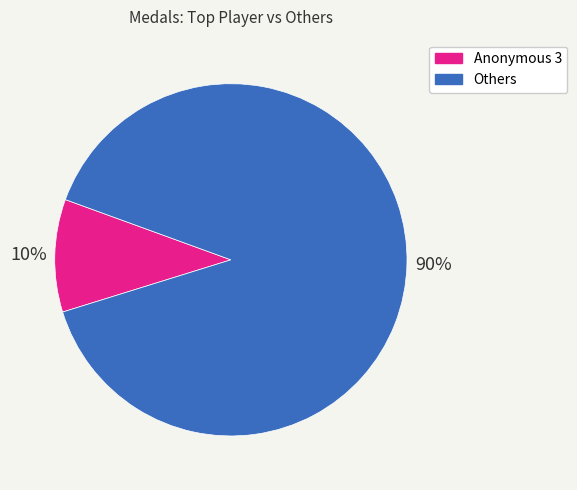

To the nearest percent, what is the average slice percentage?

50%